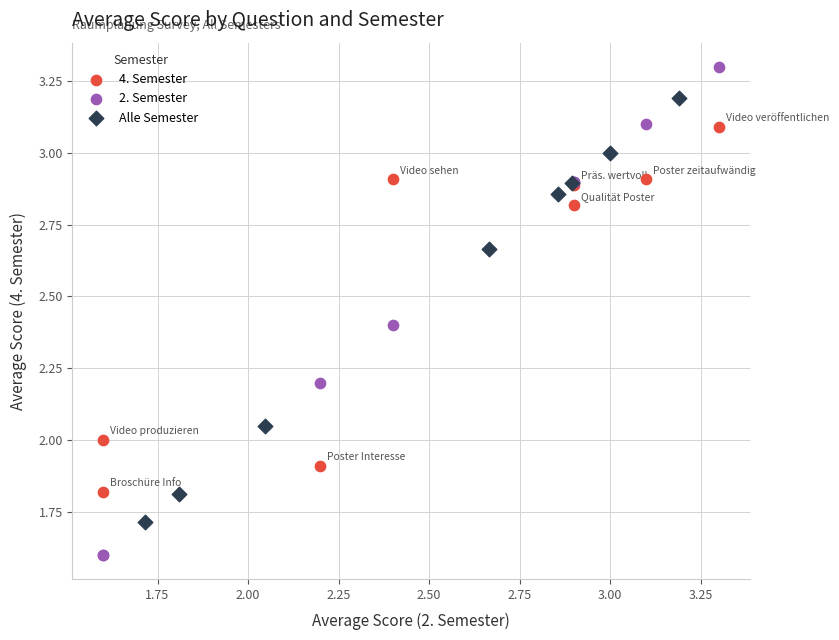

Which series has the largest Y range (max minus min)?

2. Semester